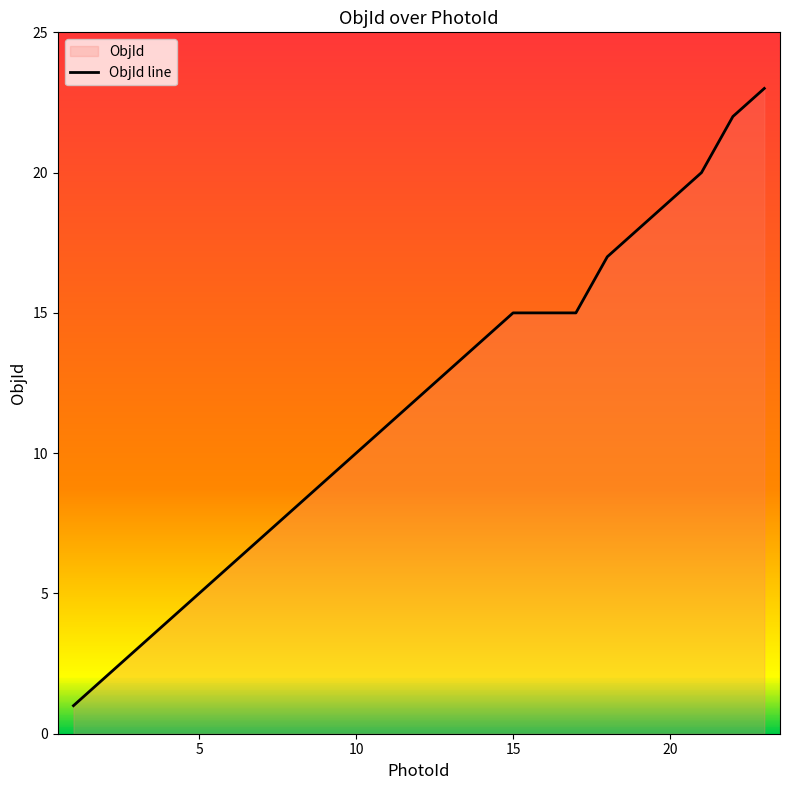

Does the chart display data point markers on the line(s)?

No